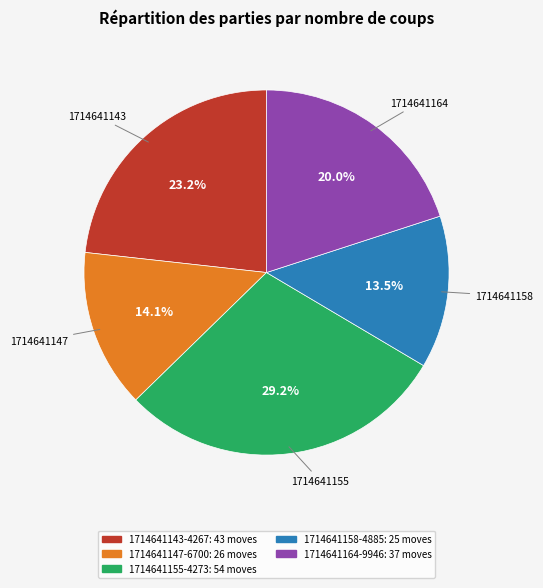

Count the number of slices in the pie.

5